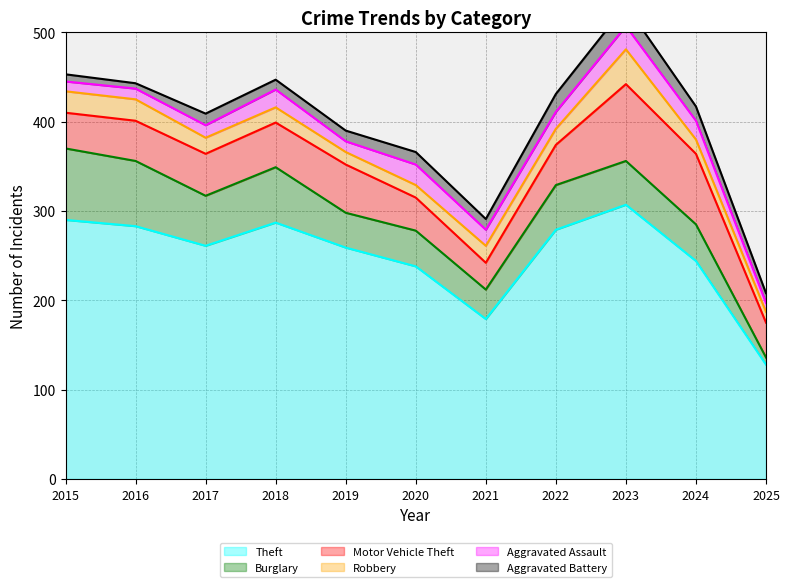

What is the sum of the Aggravated Battery values at 2016 and 2020?

20